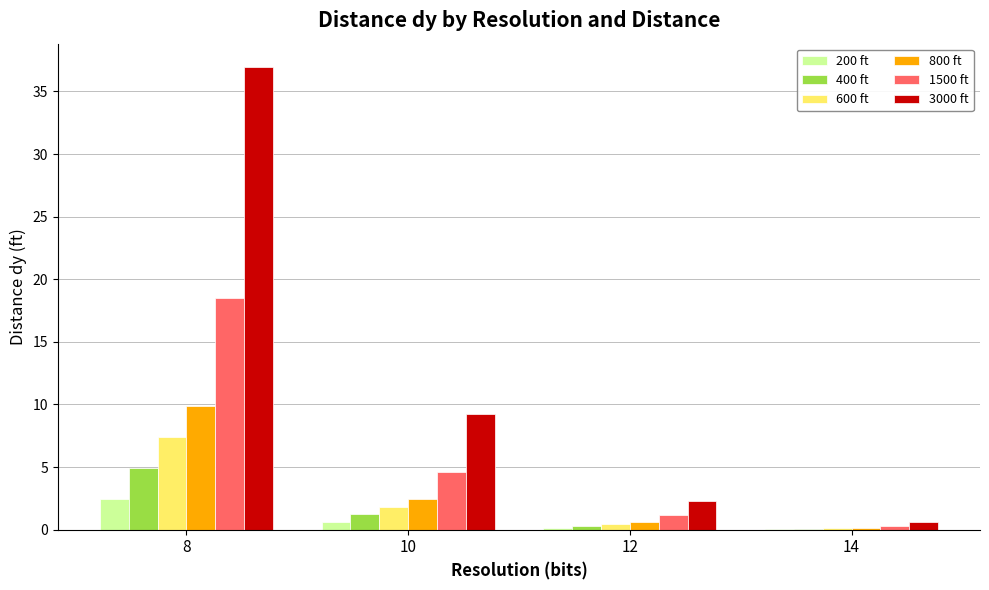

What is the approximate value of 400 ft at 8?

4.9